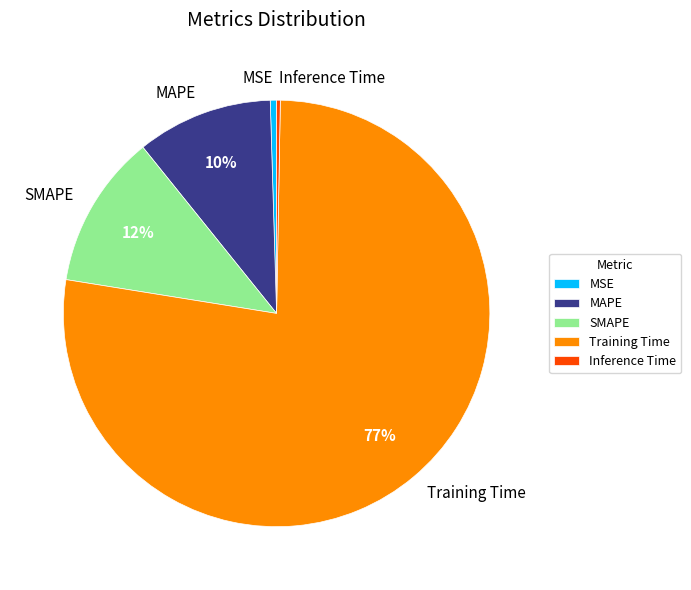

What is the largest slice in the pie chart?

Training Time